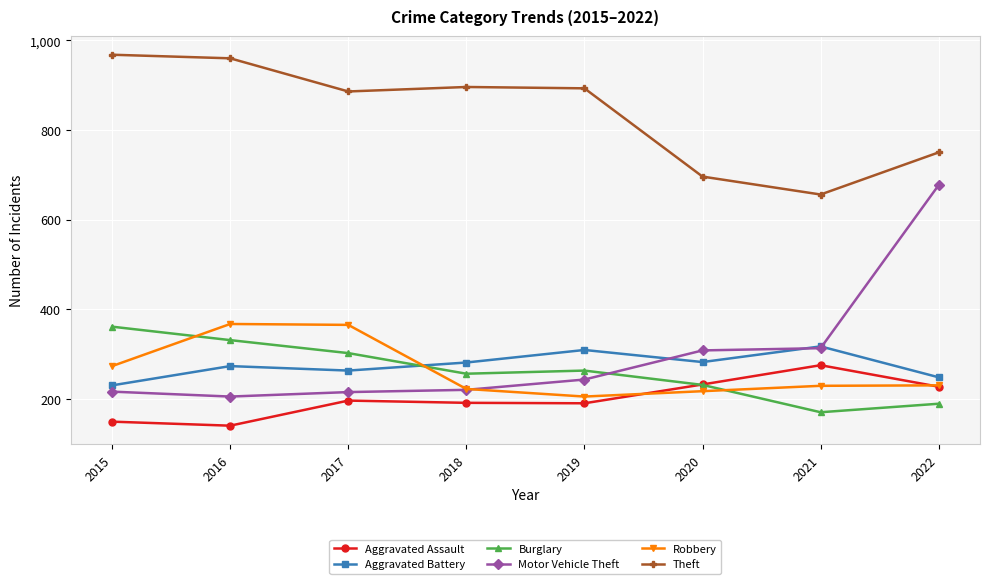

What is the sum of the Aggravated Battery values at 2019 and 2021?

626